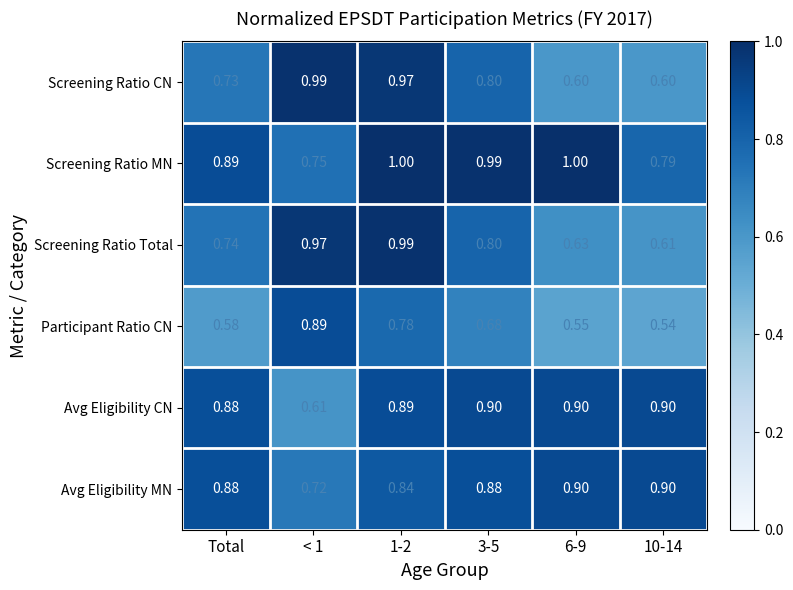

At 1-2, list the series in order from largest to smallest.

Screening Ratio MN, Screening Ratio Total, Screening Ratio CN, Avg Eligibility CN, Avg Eligibility MN, Participant Ratio CN